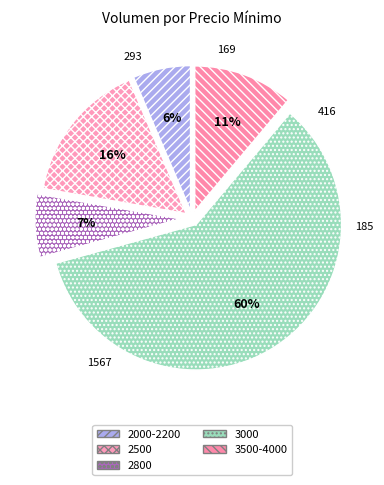

What percentage is the 3000 slice, to the nearest percent?

60%